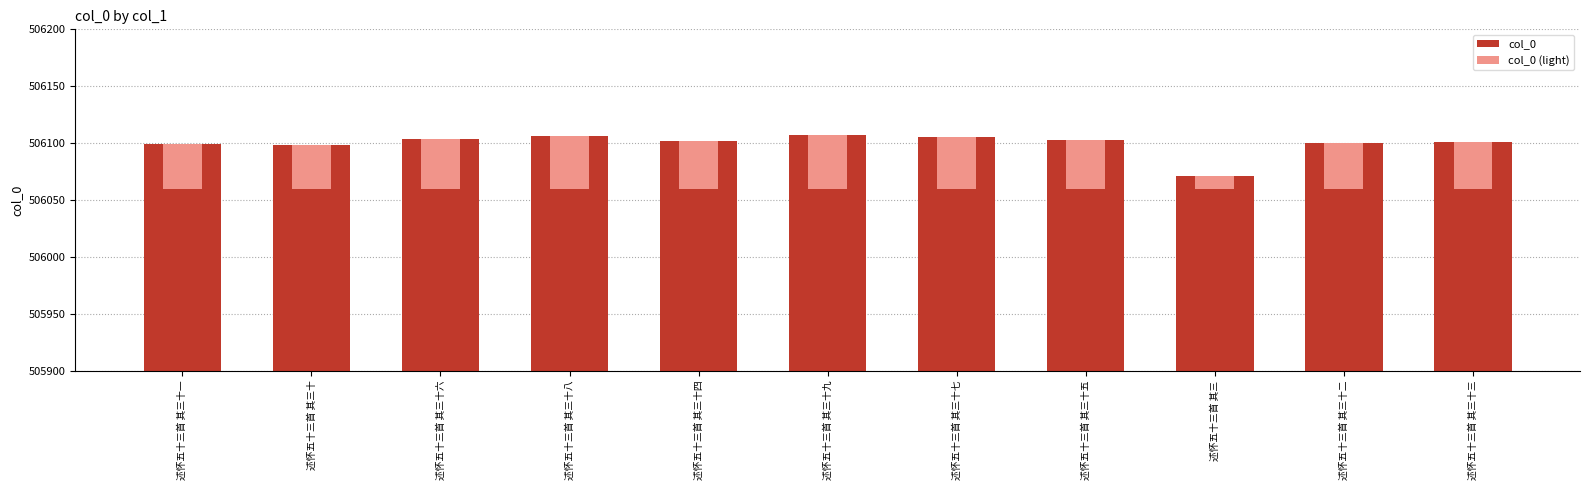

Rank the series by their average value, from highest to lowest.

col_0, col_0 (light)